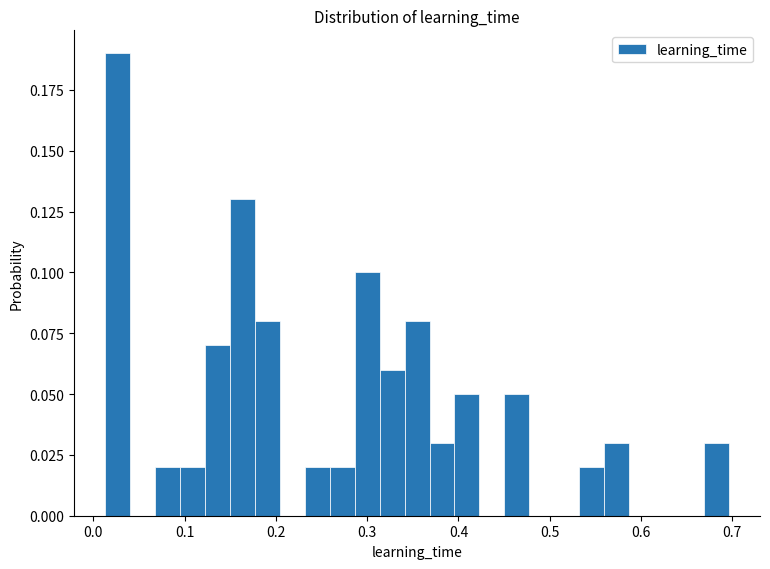

Read against the x-axis, roughly where is the centre of the tallest bar?

0.03